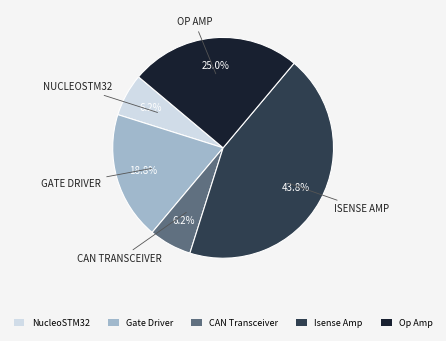

The Op Amp slice represents 37% of the pie. True or false?

False